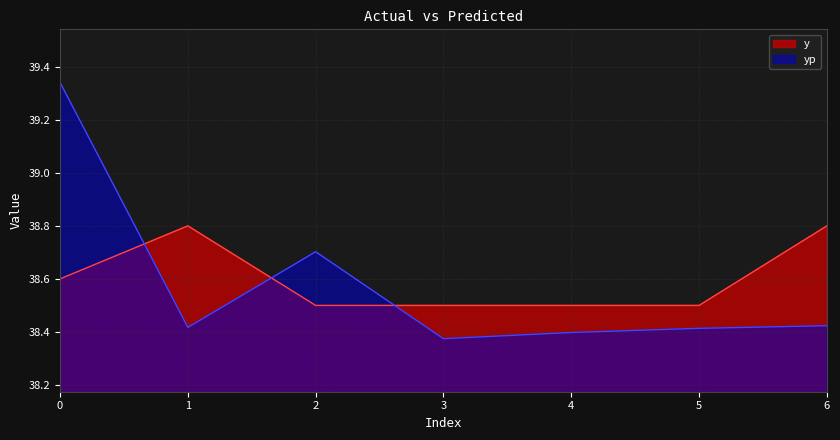

Which series has the largest total across all categories?

y